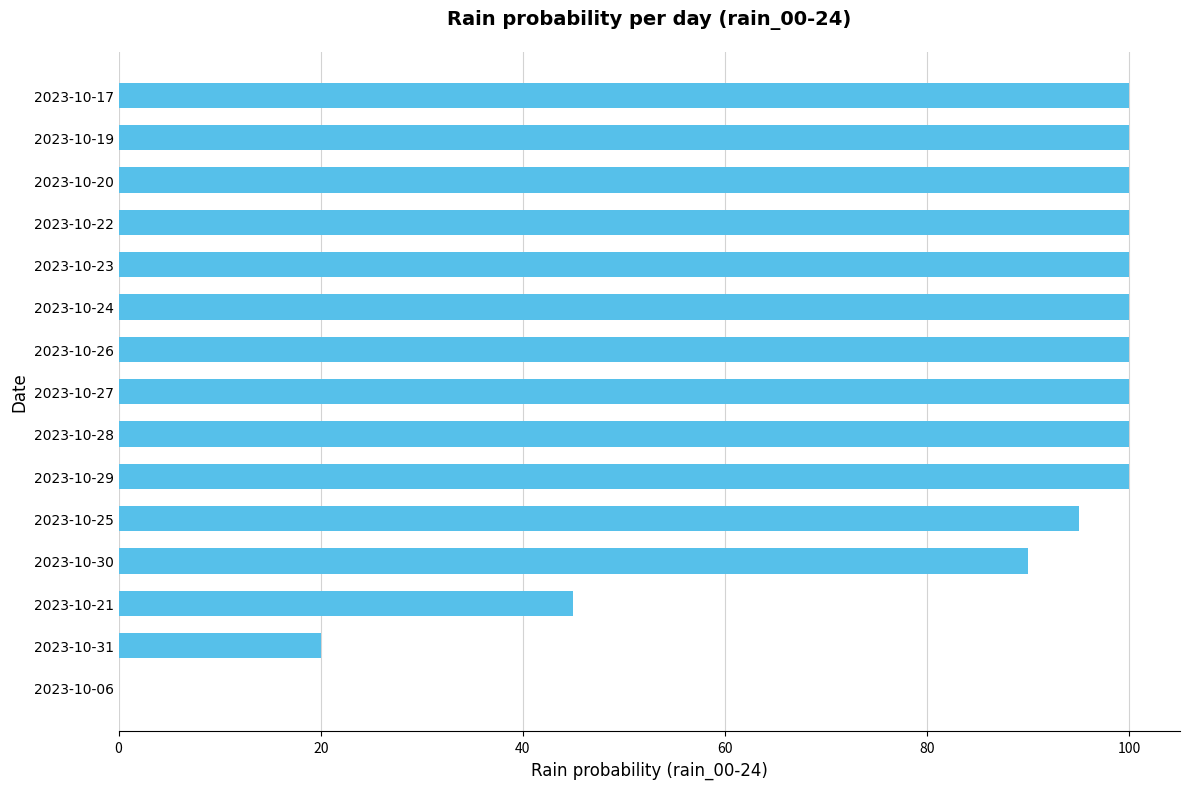

Reading bottom to top, what are all the values shown in this chart?

2023-10-06=0	2023-10-31=20	2023-10-21=45	2023-10-30=90	2023-10-25=95	2023-10-29=100	2023-10-28=100	2023-10-27=100	2023-10-26=100	2023-10-24=100	2023-10-23=100	2023-10-22=100	2023-10-20=100	2023-10-19=100	2023-10-17=100